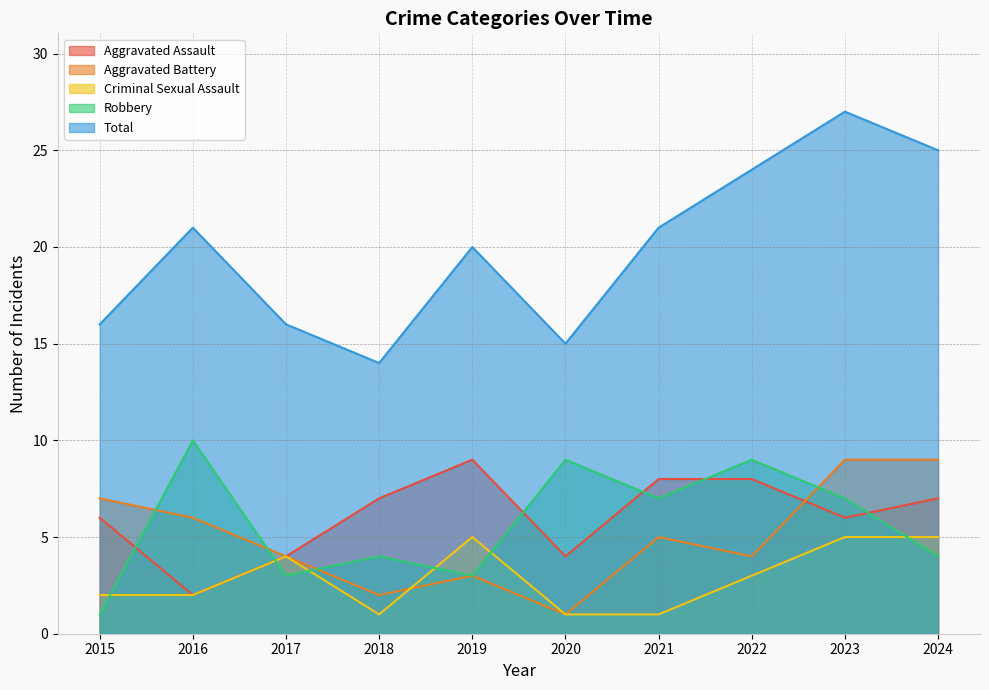

Is it true that Criminal Sexual Assault equals 5 at 2019?

True